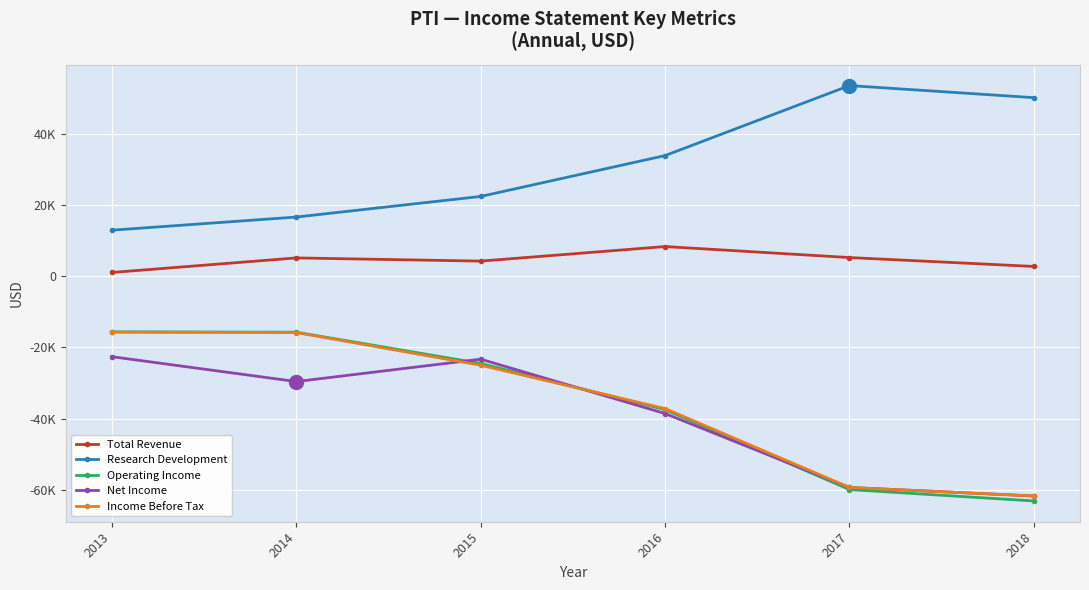

Reading left to right, list all the values displayed in this chart.

Total Revenue: 1100	5200	4300	8400	5300	2800
Research Development: 13000	16700	22500	34000	53700	50300
Operating Income: -15600	-15700	-24500	-37500	-60000	-63200
Net Income: -22600	-29600	-23300	-38600	-59400	-61800
Income Before Tax: -15700	-15800	-25000	-37200	-59400	-61800